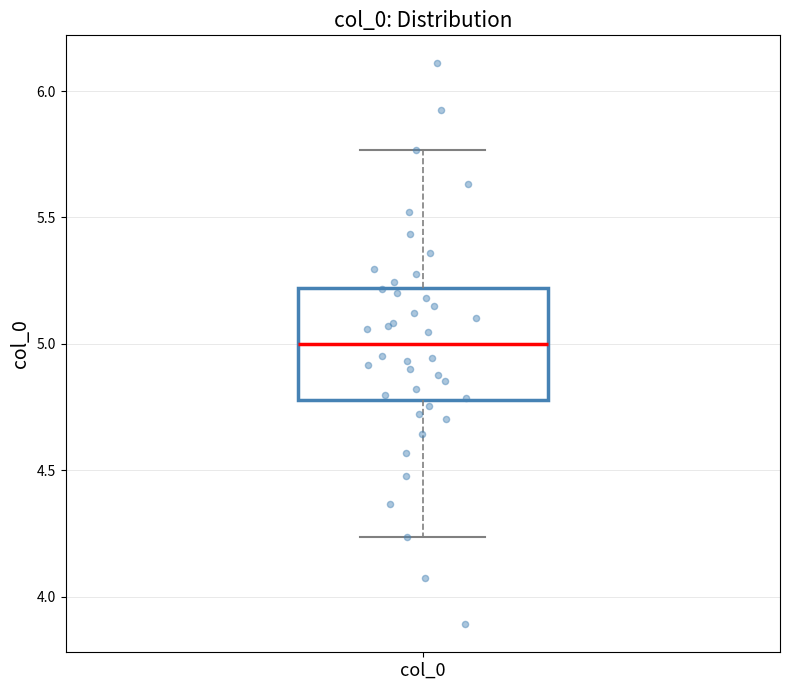

Transcribe this box plot: give where the median line is, the range the box spans, and where the two whiskers end, as read against the y-axis. The values are not printed on the chart, so give them approximately, as read against the axis.

median 5.00, box 4.80 to 5.20, whiskers 4.25 to 5.75